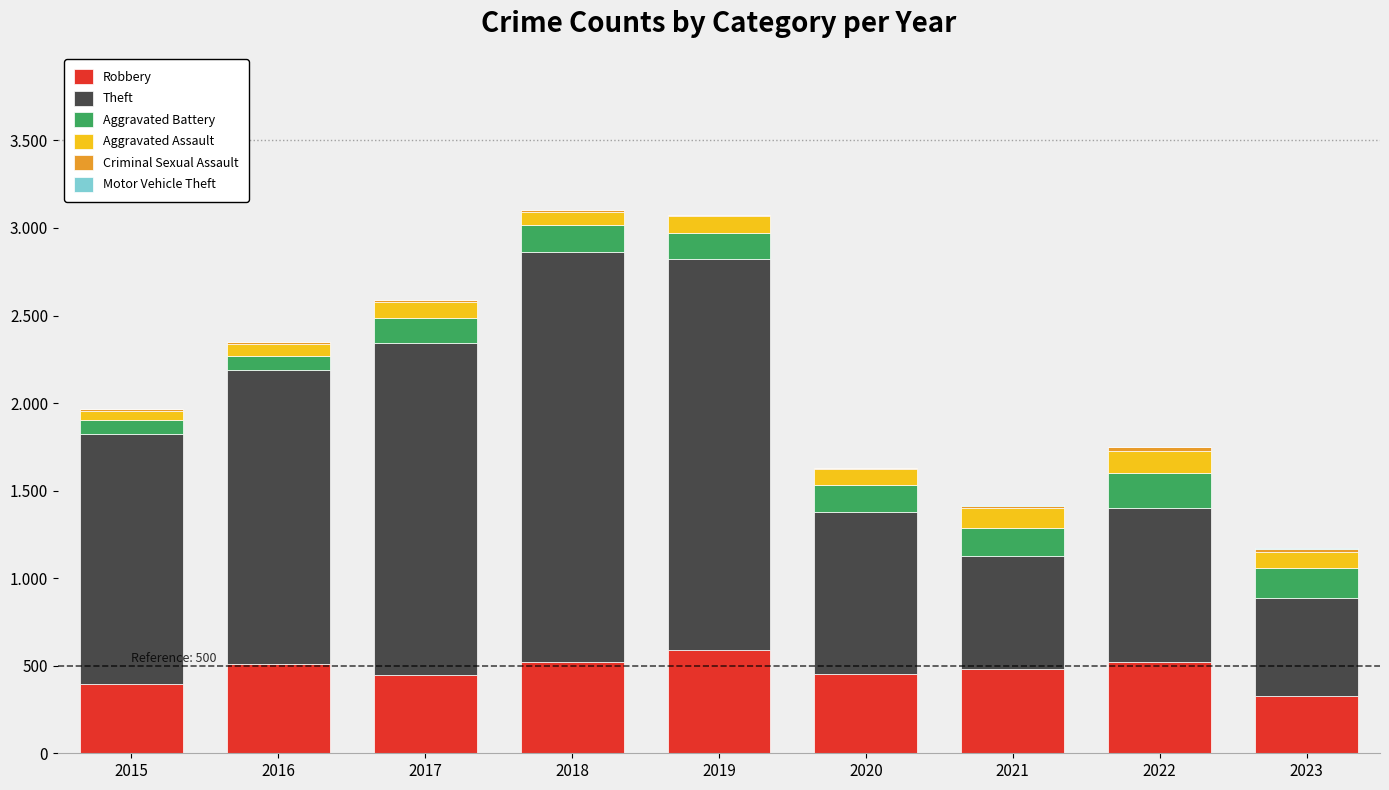

Does the chart contain stacked bars?

Yes